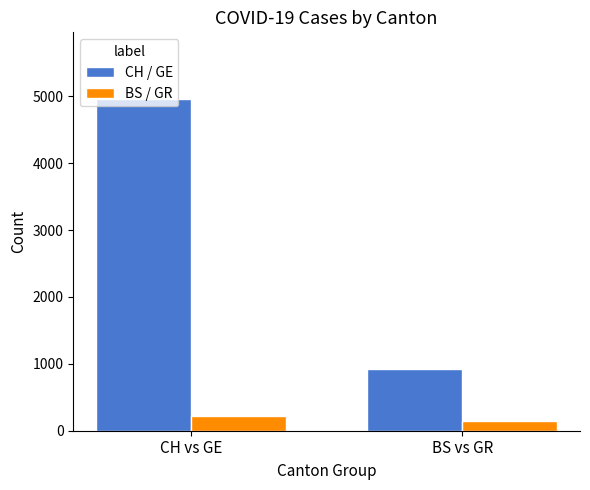

Are the bars horizontal?

No